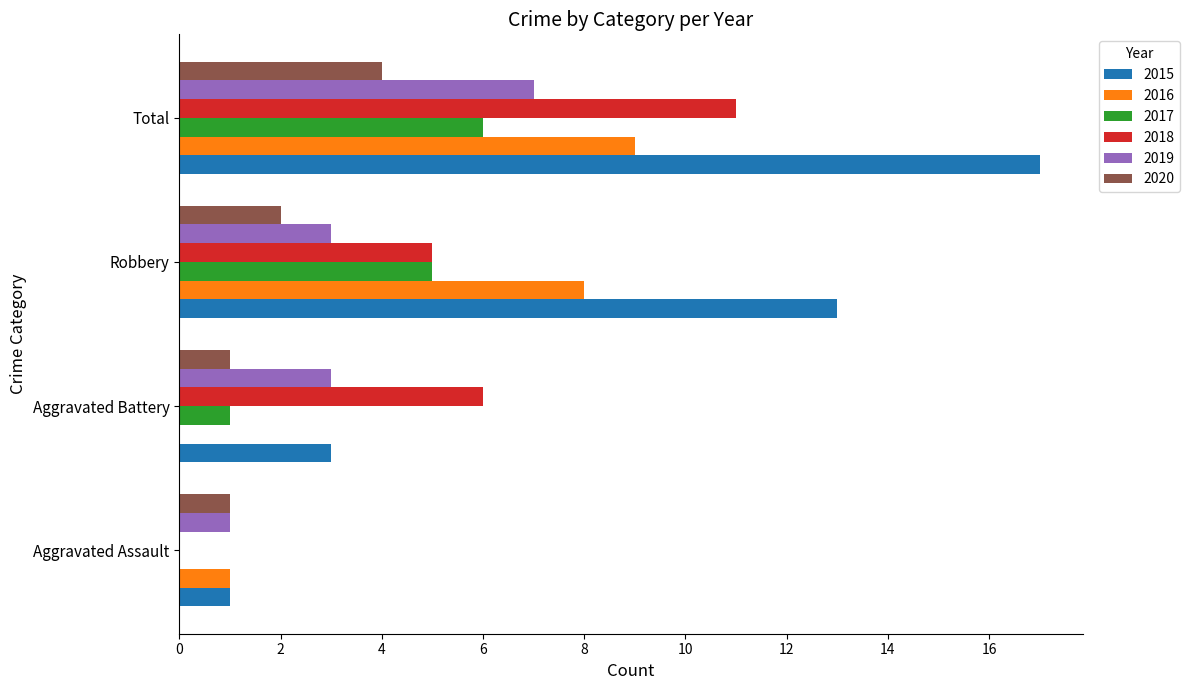

How many positive values does the 2017 series have?

3